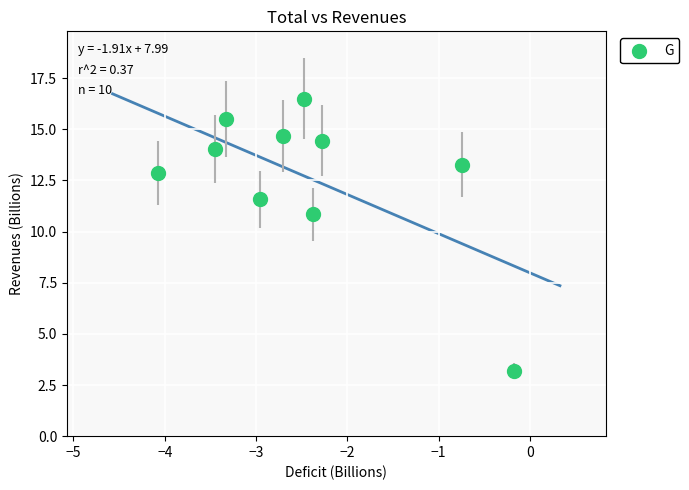

What Y value in the scatter plot is closest to 9?

10.8